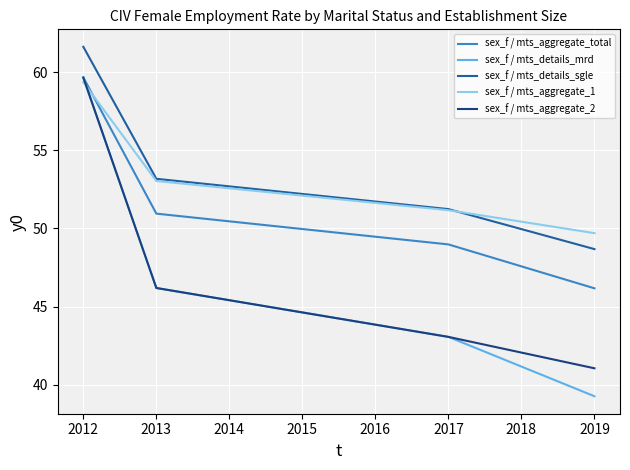

Which series has the widest spread of values?

sex_f / mts_details_mrd